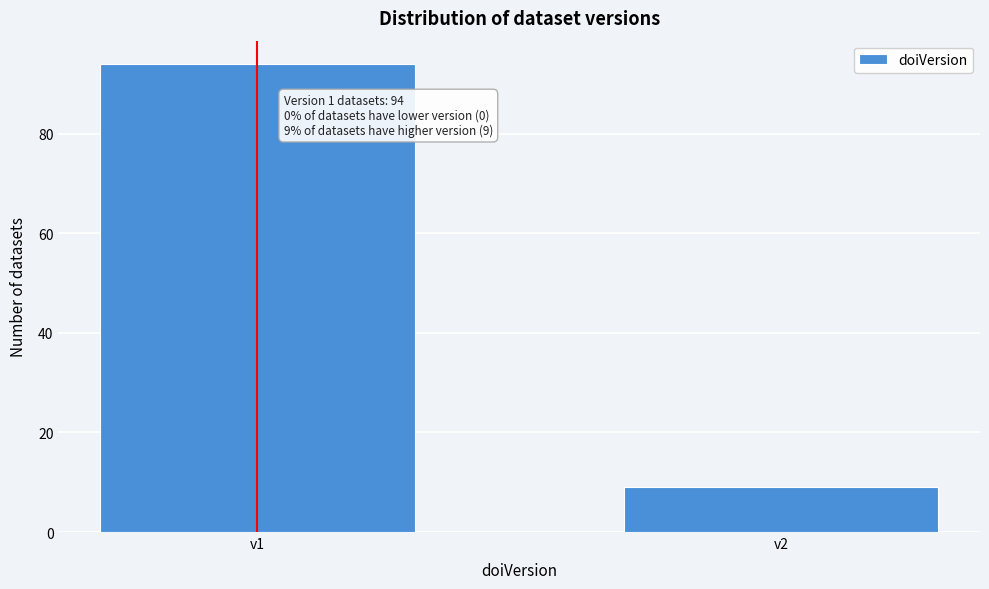

Reading left to right, what are all the values shown in this chart?

v1=94	v2=9